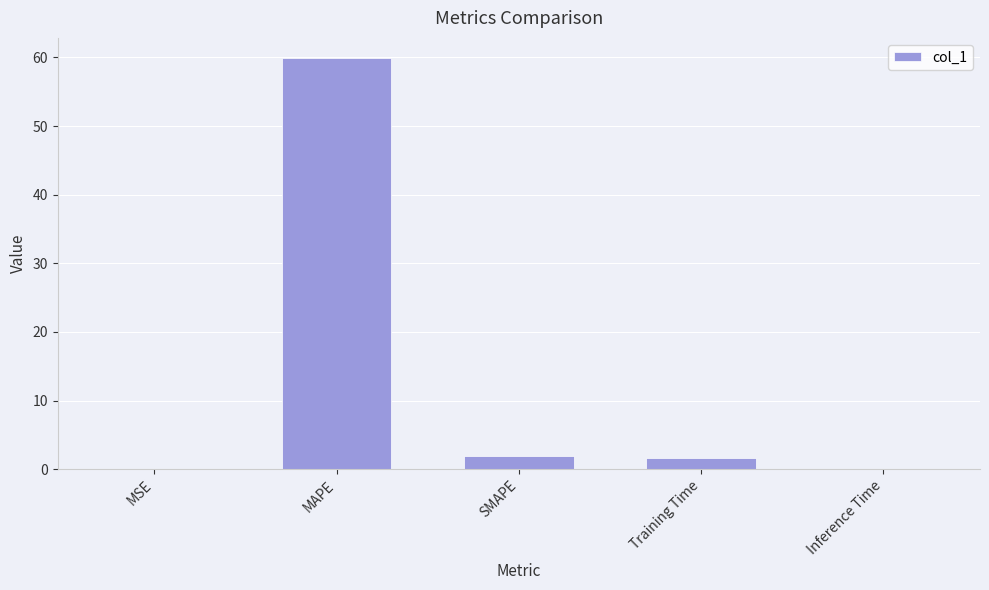

Approximately how many times larger is the value at MAPE compared to SMAPE?

30.9